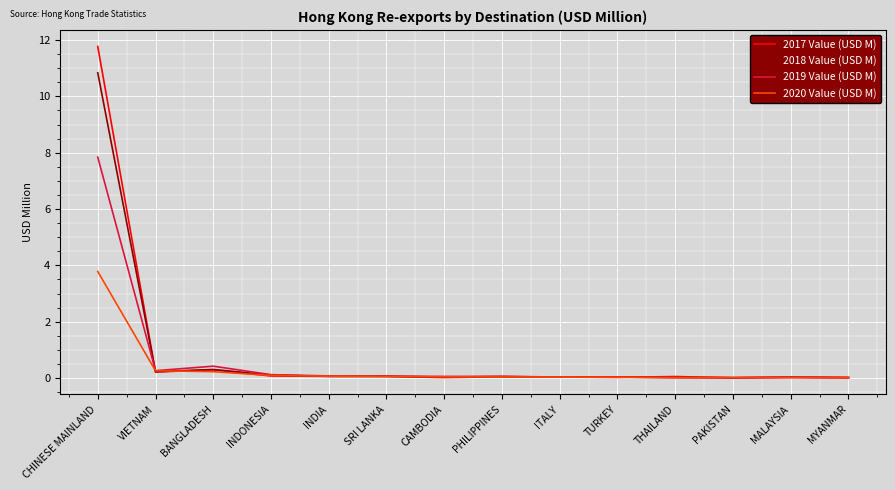

Which series has the largest range (max minus min)?

2017 Value (USD M)